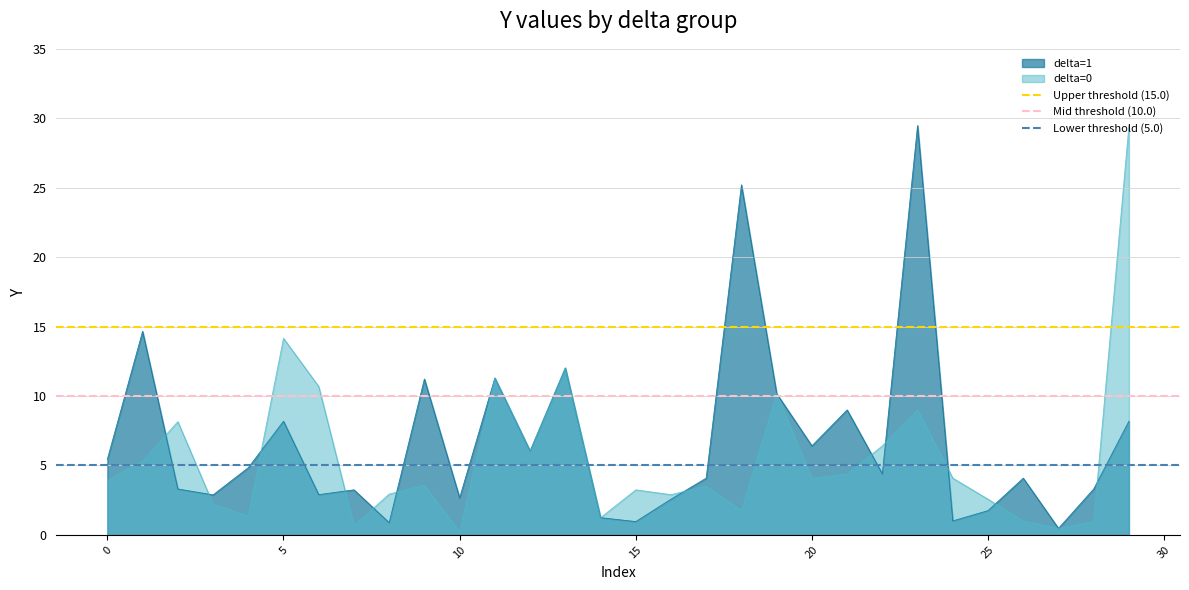

The value of delta=1 at 25 is 1.7. True or false?

True